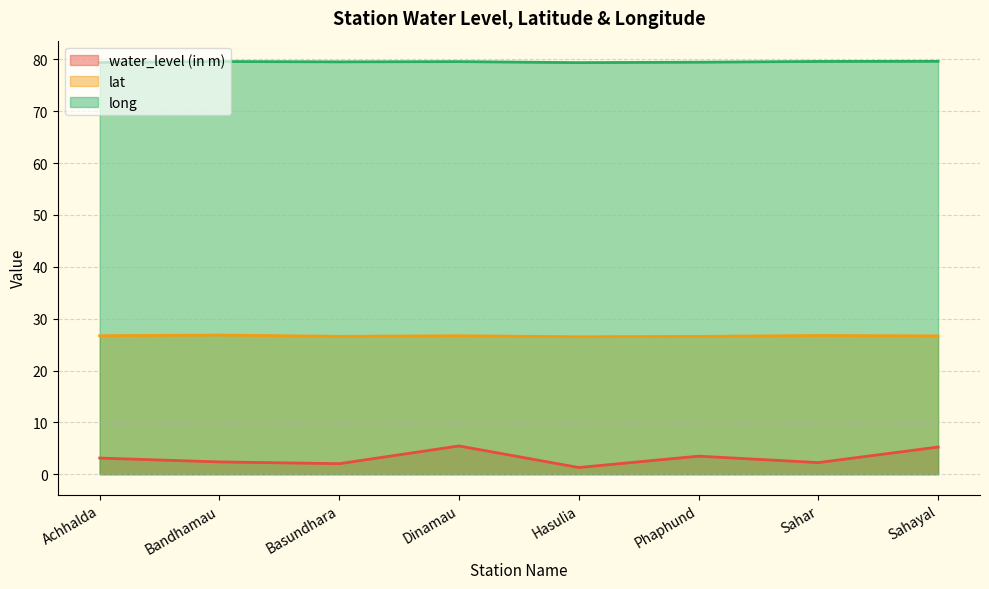

What is the difference between the maximum and minimum values in the water_level (in m) series?

4.2